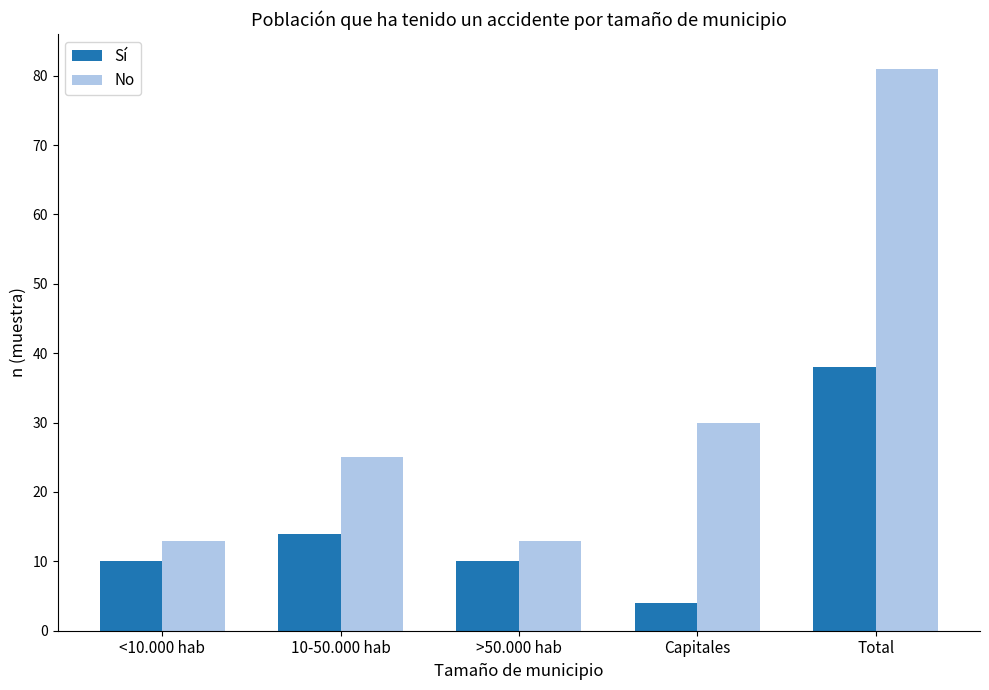

Rank the series by their average value, from lowest to highest.

Sí, No